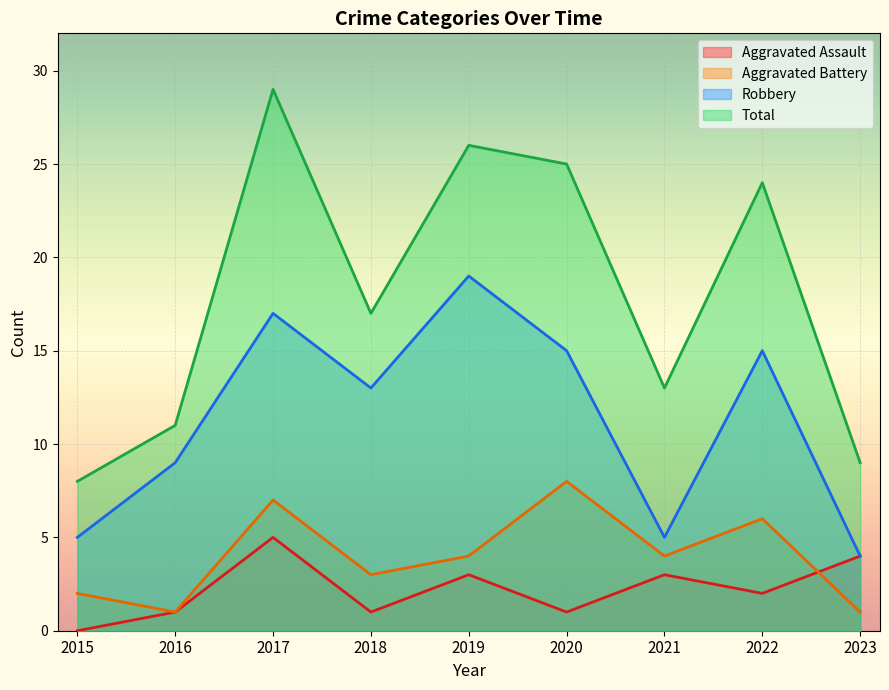

How many categories are shown in the chart?

9